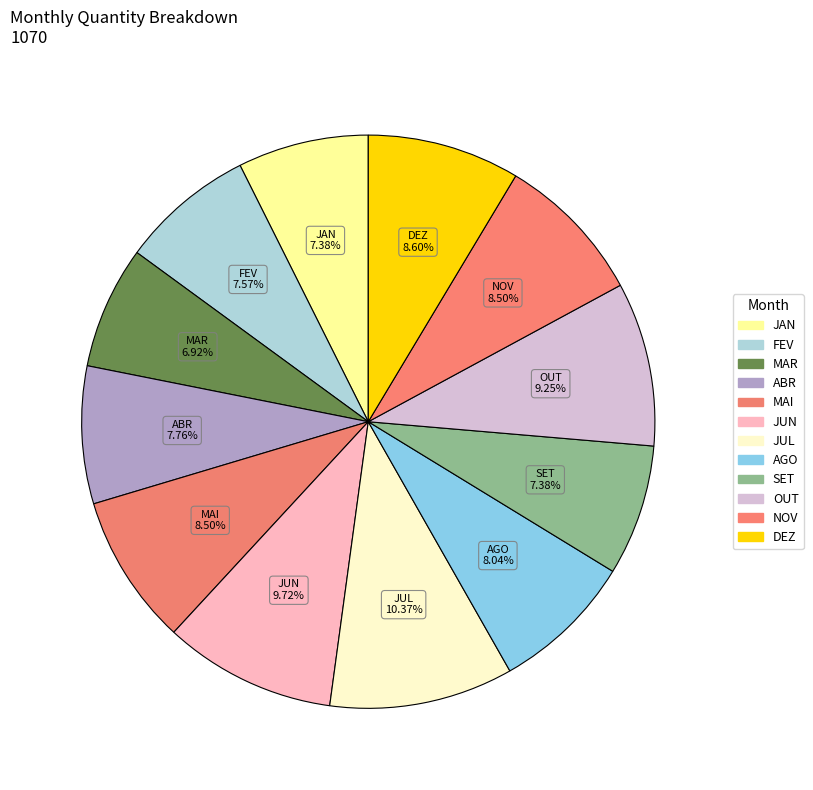

How many slices are in this pie chart?

12